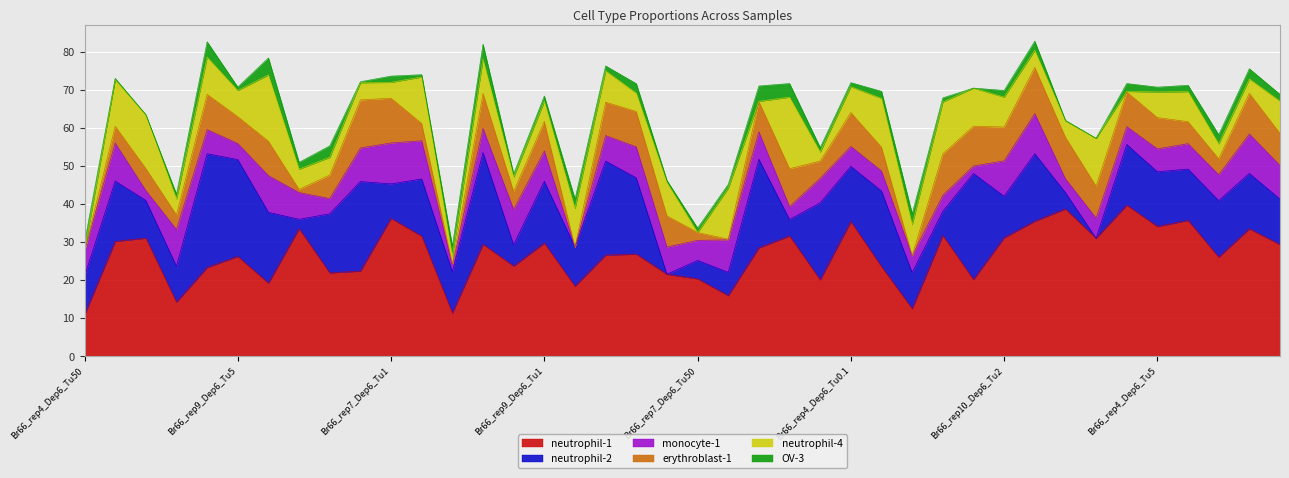

What is the lowest value of the neutrophil-1 series?

10.9